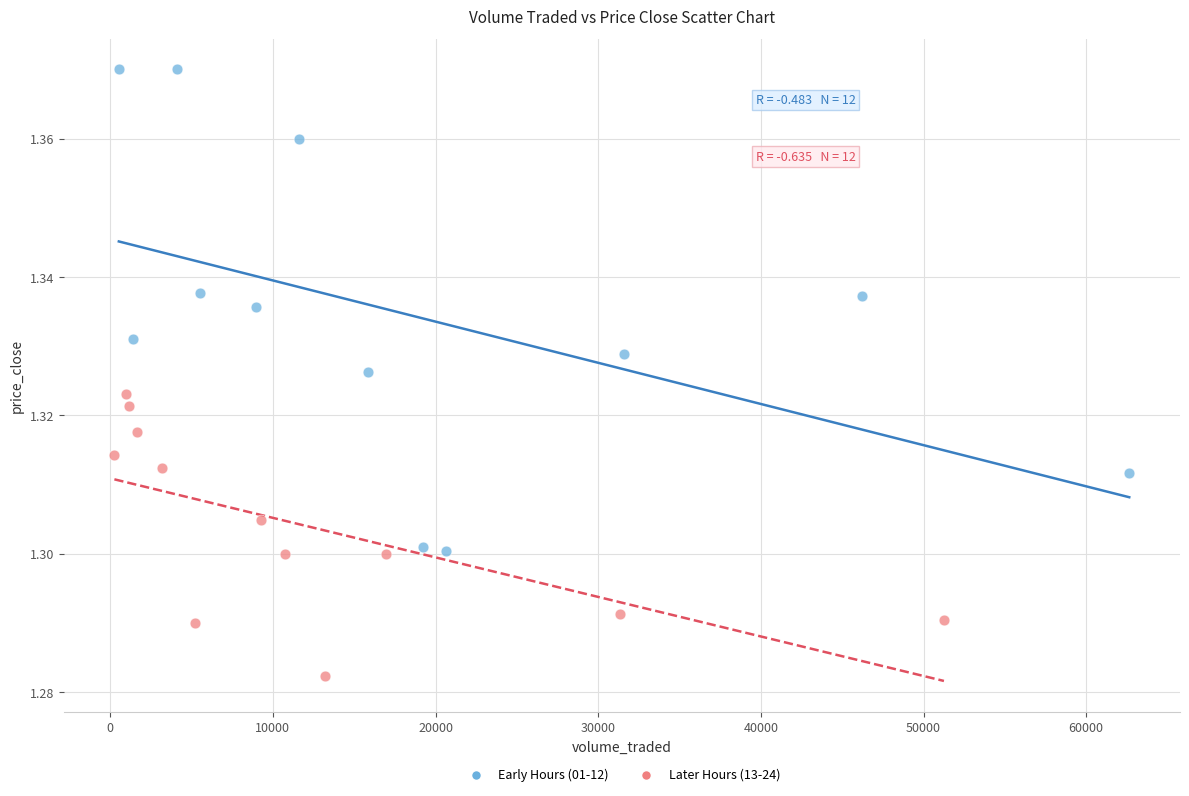

Which series reaches the minimum Y coordinate?

Later Hours (13-24)